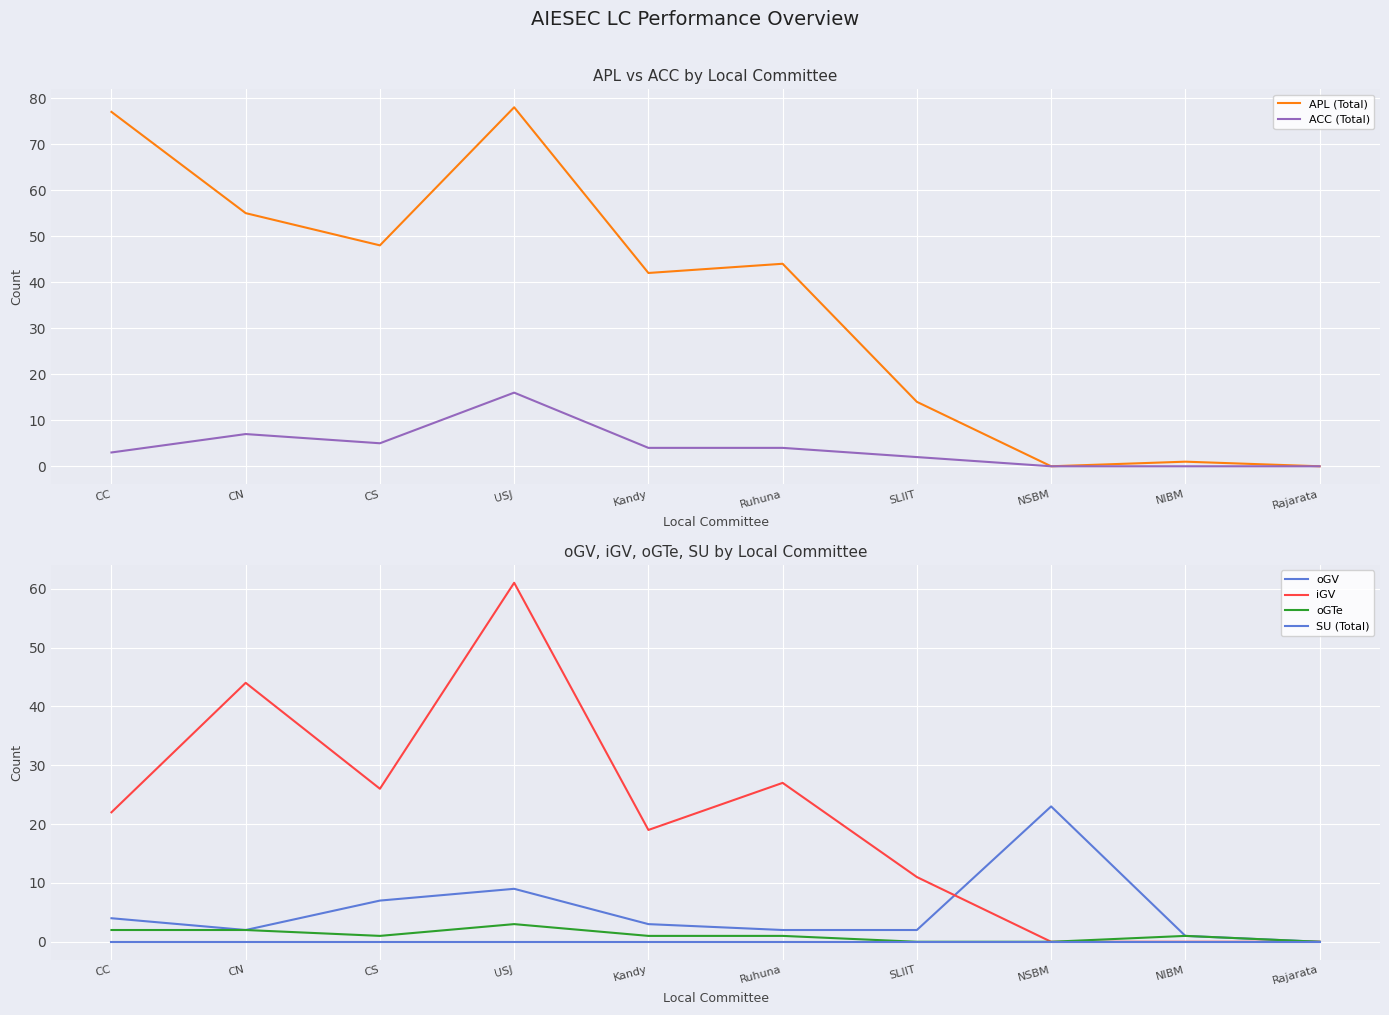

True or false: iGV has more than 2 interior local peaks.

True